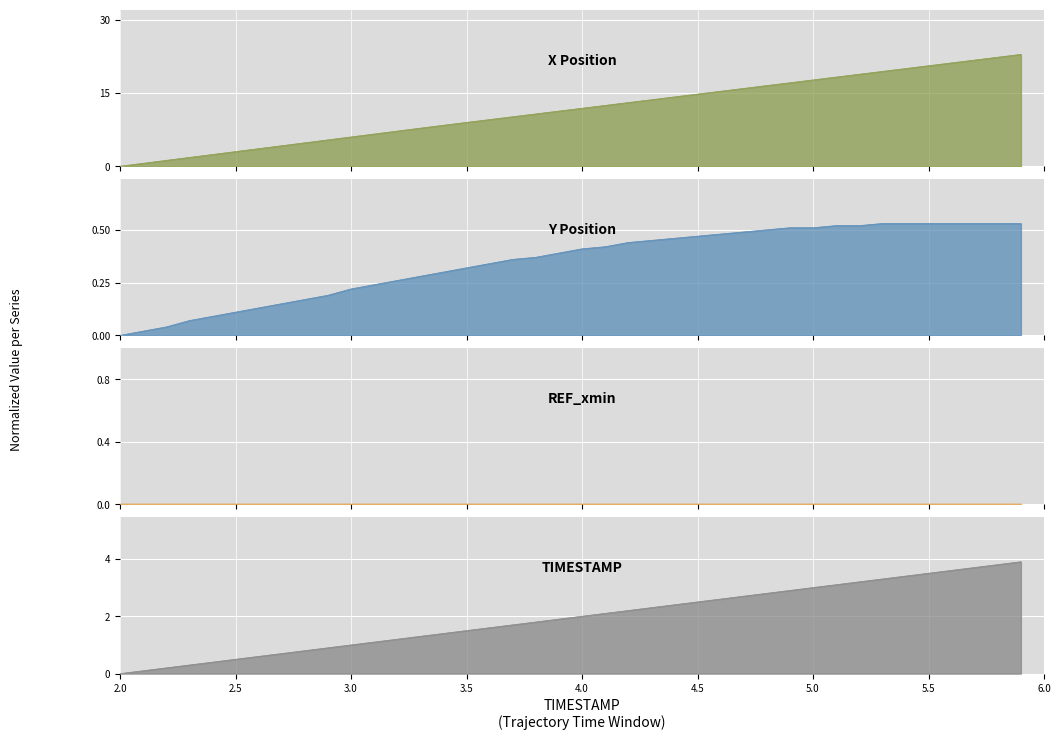

True or false: X and Y intersect in this chart.

False